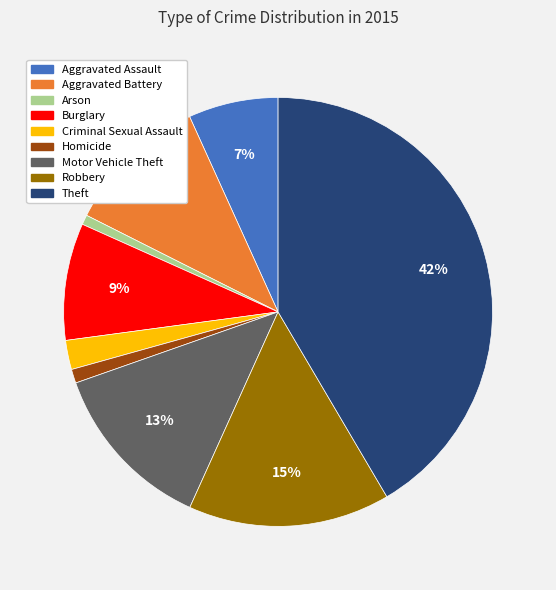

Approximately how many times larger is the value at Homicide compared to Robbery?

0.1